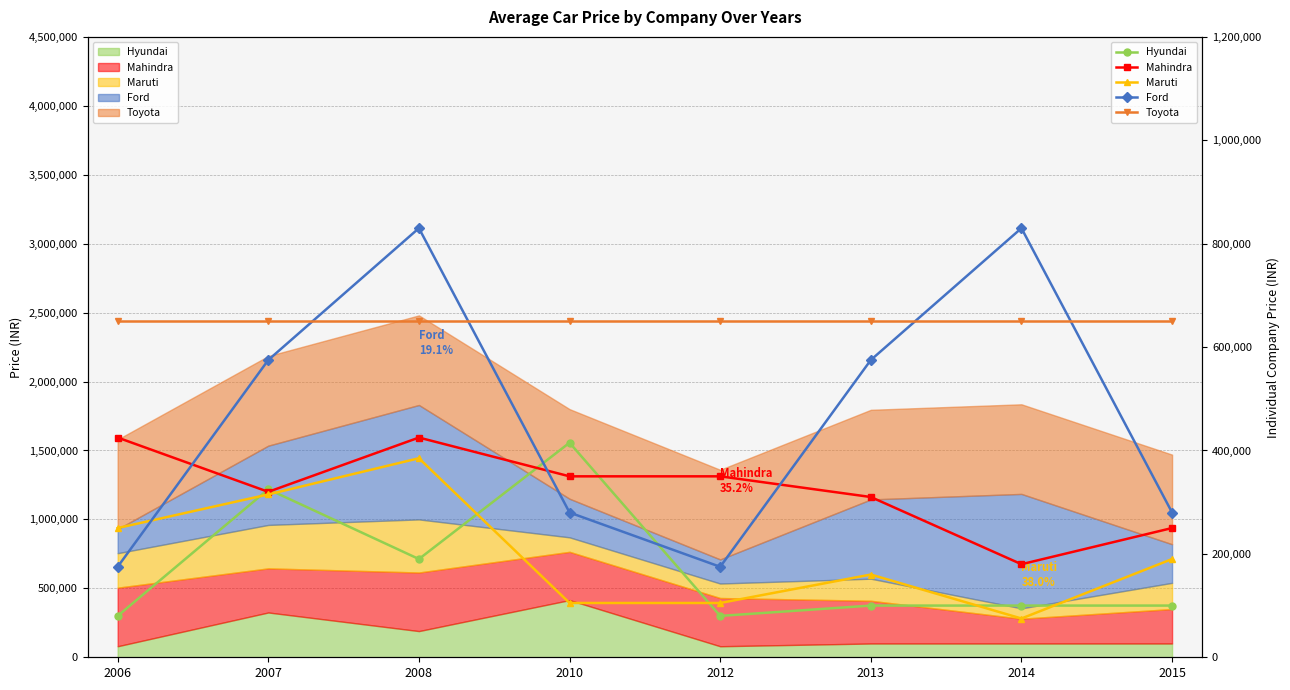

What is the total value across all series at 2014?

1835000